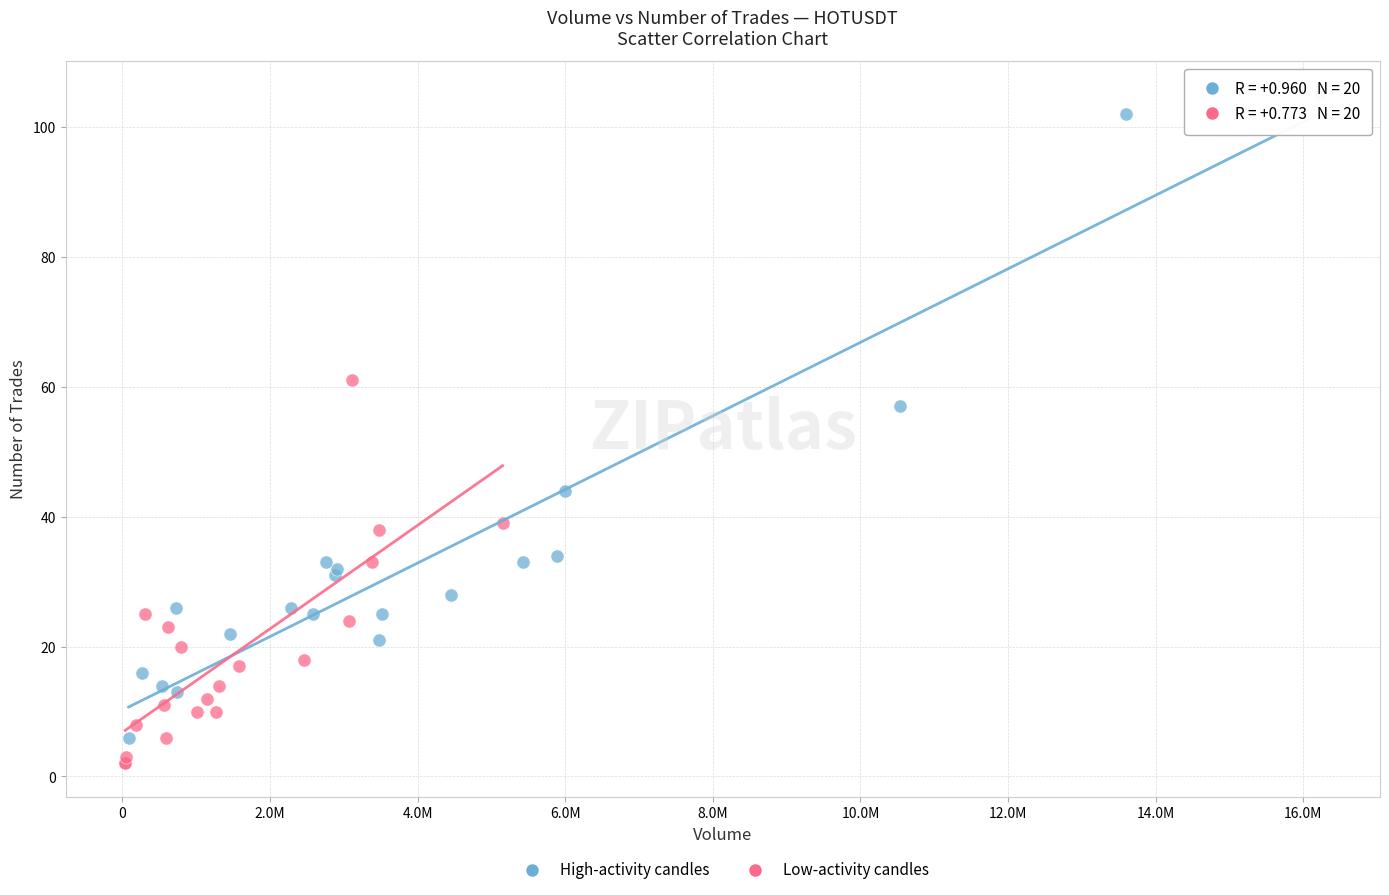

What are all the series names shown in the legend?

High-activity candles, Low-activity candles